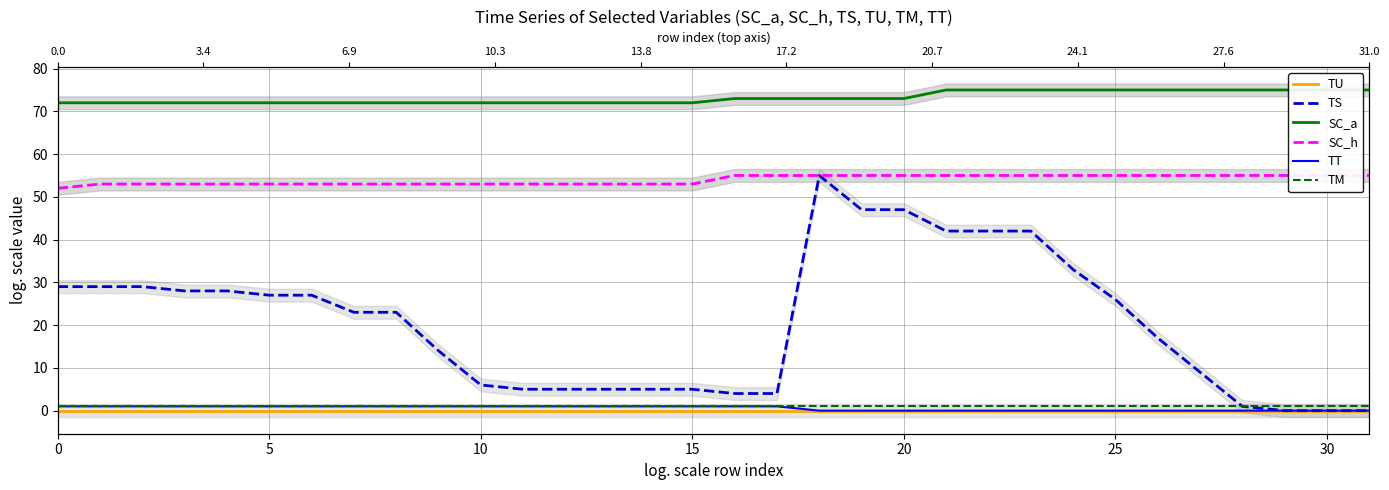

Is the value of SC_a at 0 greater than the value of TM at 17?

Yes